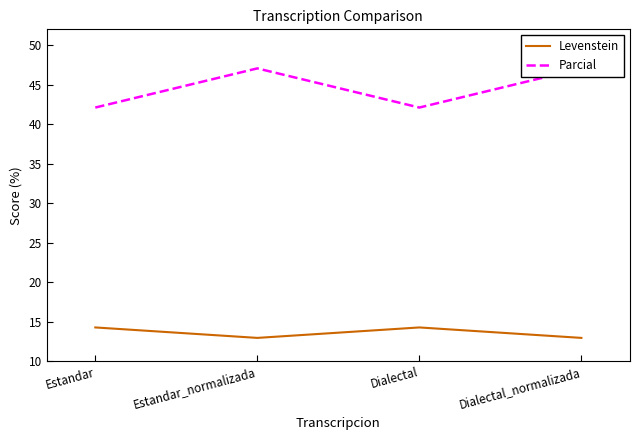

What are all the series names shown in the legend?

Levenstein, Parcial